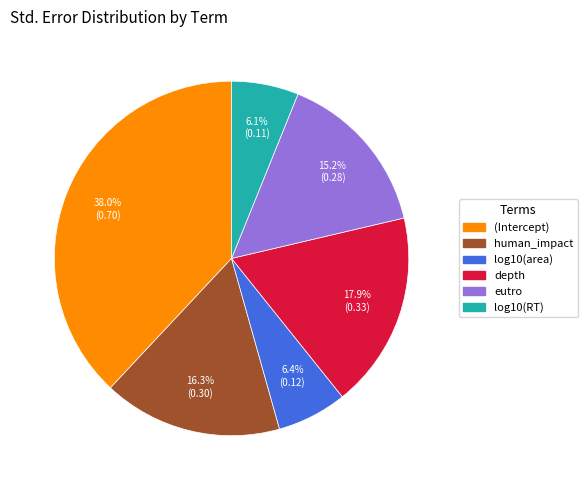

To the nearest percent, what portion does human_impact represent?

16%